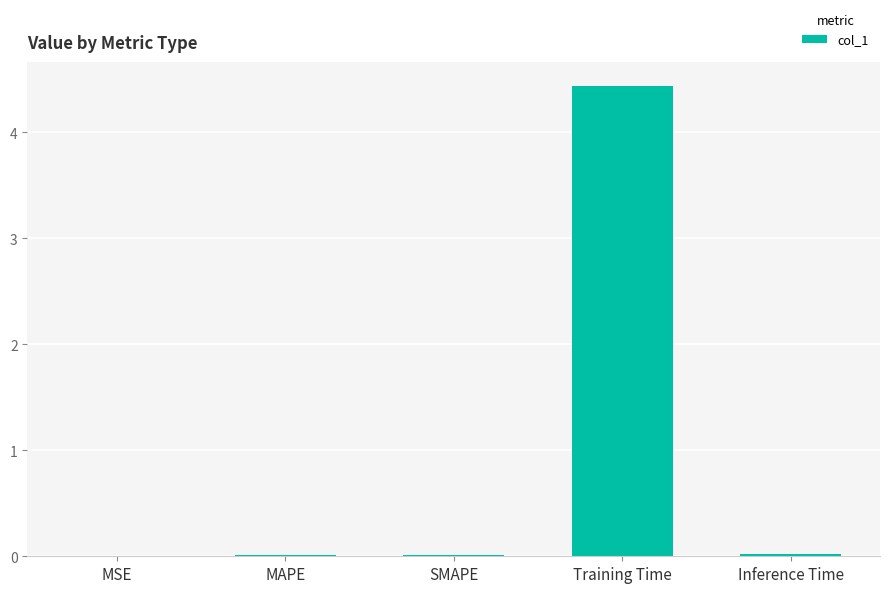

The value at MSE is 0.0. True or false?

True